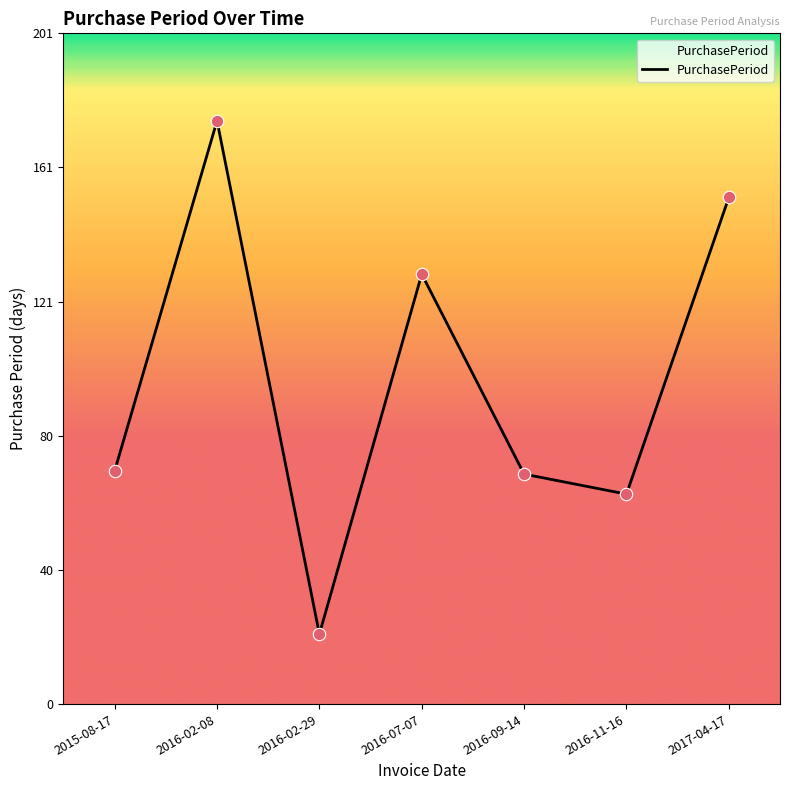

What is the change in value from 2016-02-08 to 2016-07-07?

-46